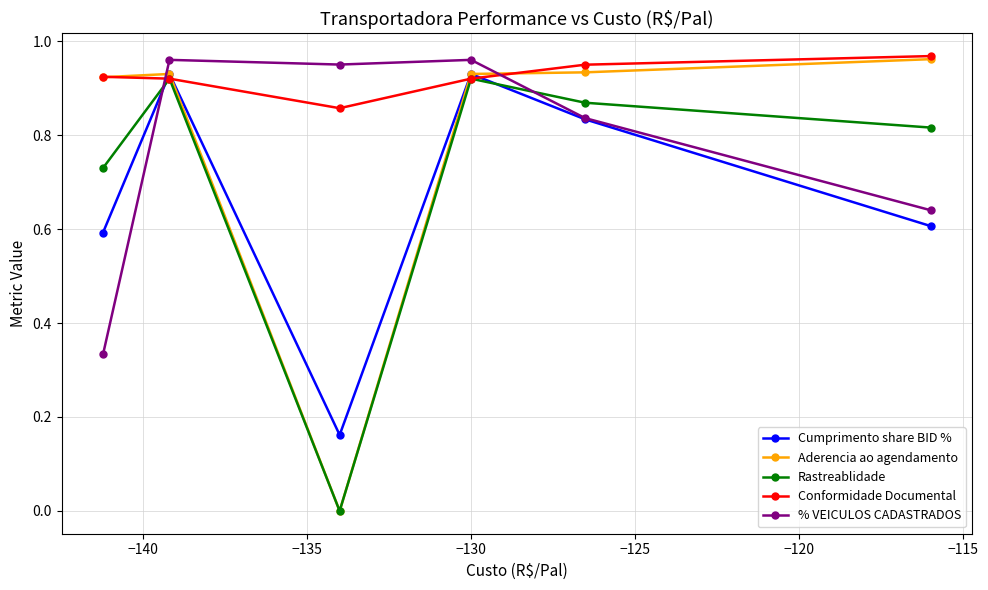

How many data points does each series have?

6